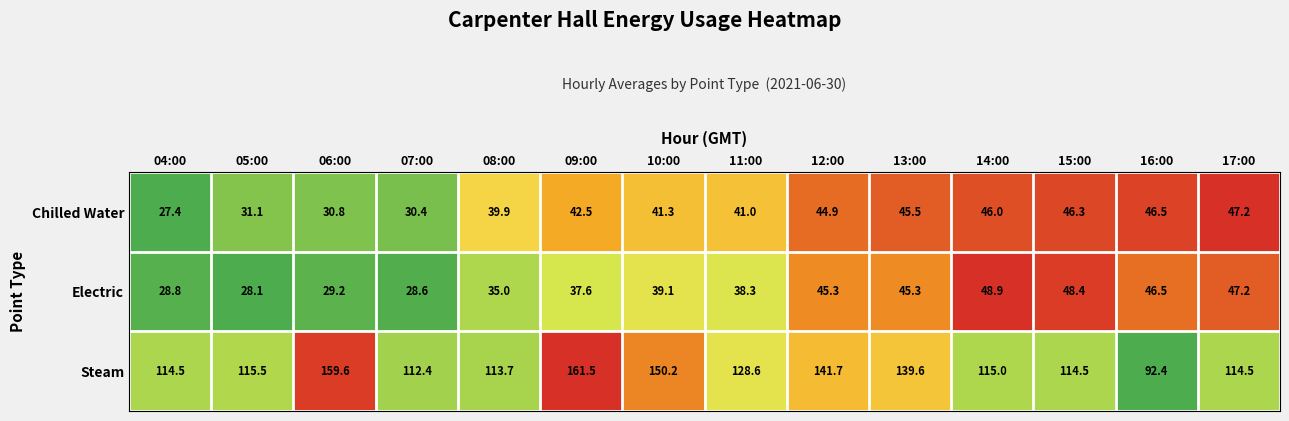

What value does the Chilled Water series have at 09:00?

42.5